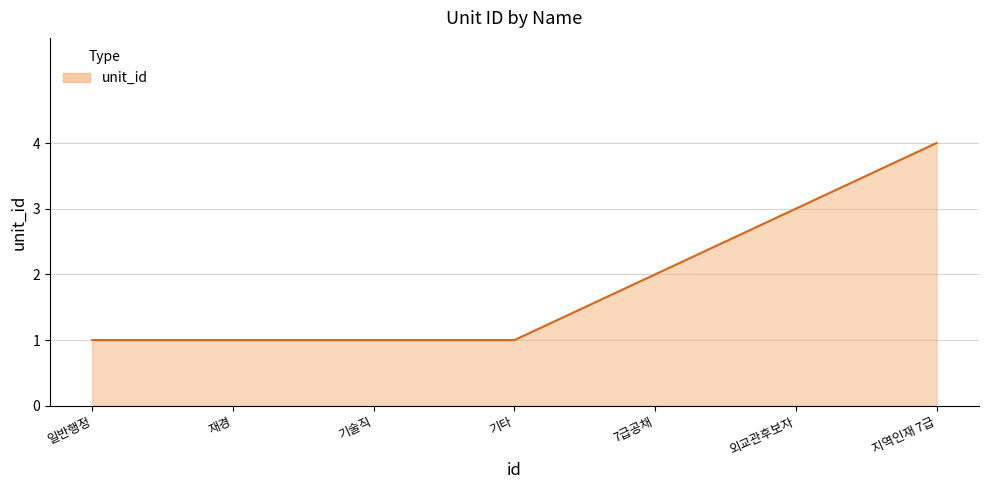

What is the ratio of the value at 재경 to the value at 기타?

1.0